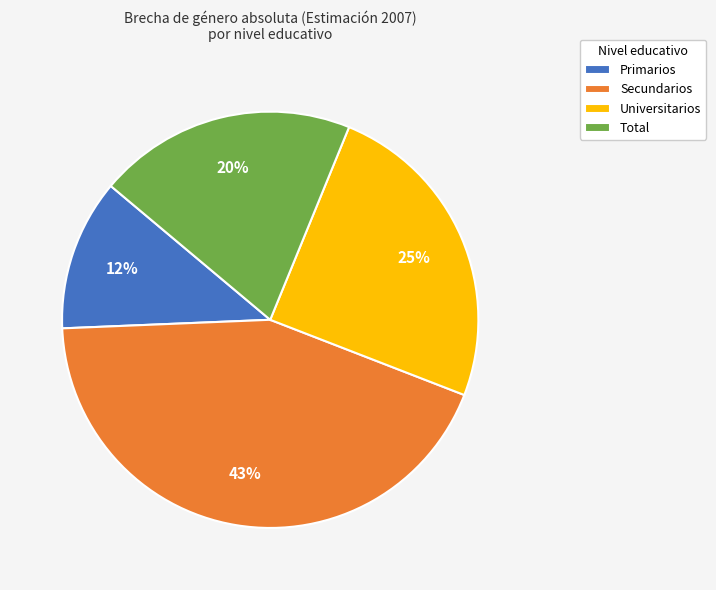

Does Secundarios represent more than half of the total?

No